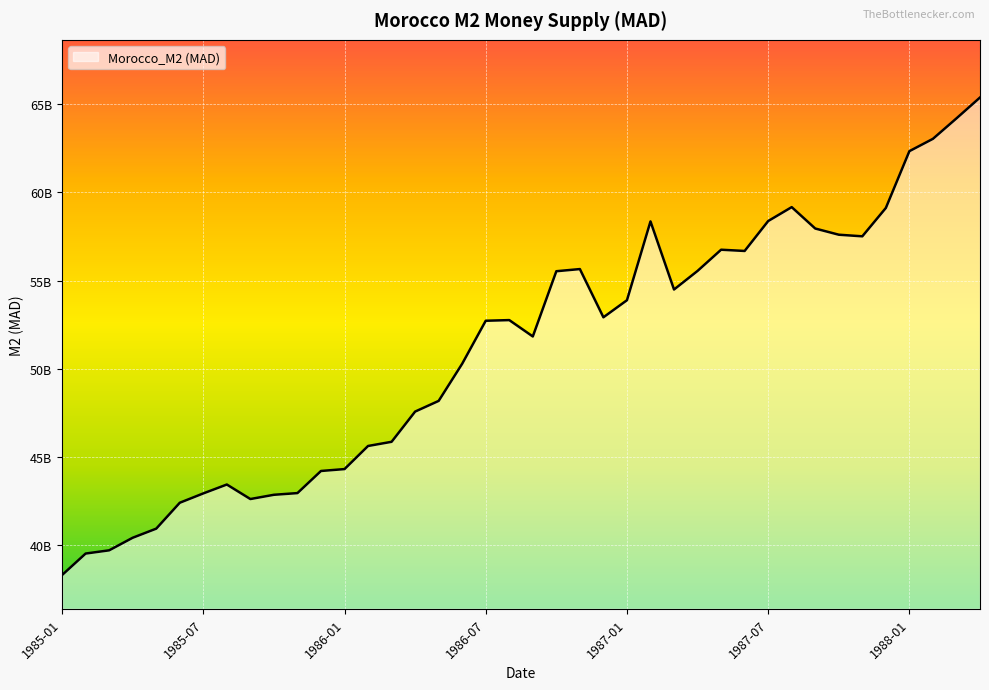

What is the smallest value displayed?

38311000000